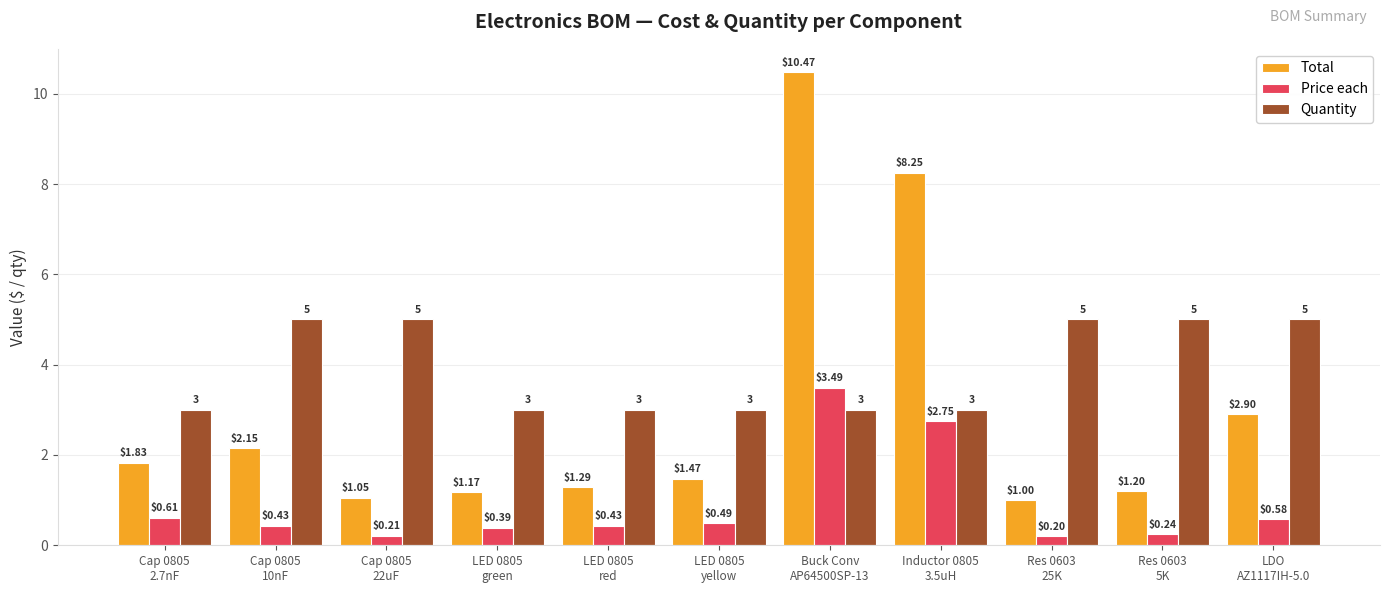

What is the sum of the Total values at LDO
AZ1117IH-5.0 and Cap 0805
2.7nF?

4.7